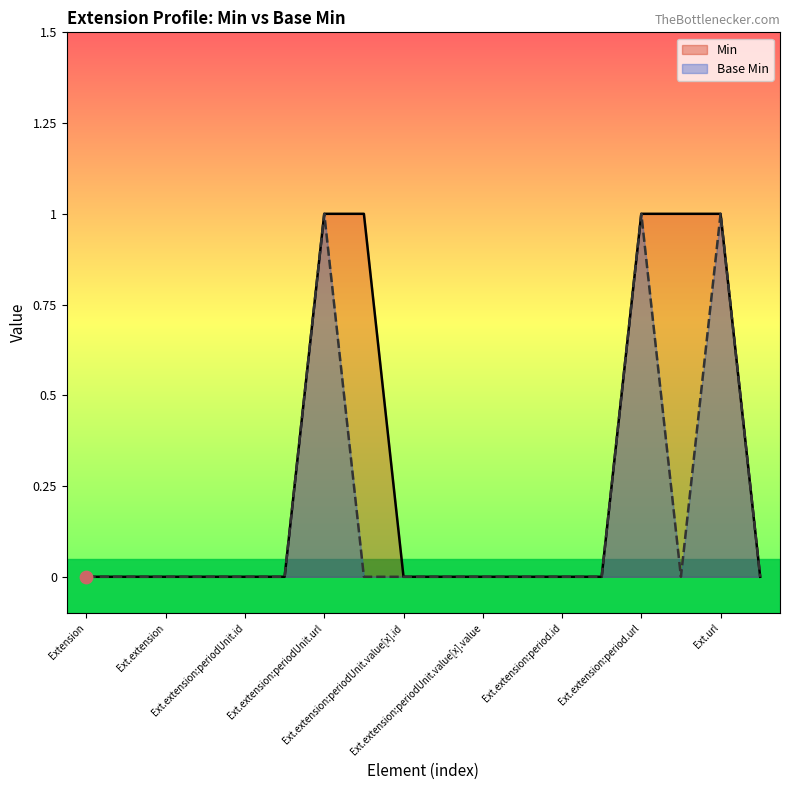

Which series reaches the maximum Y coordinate?

Min